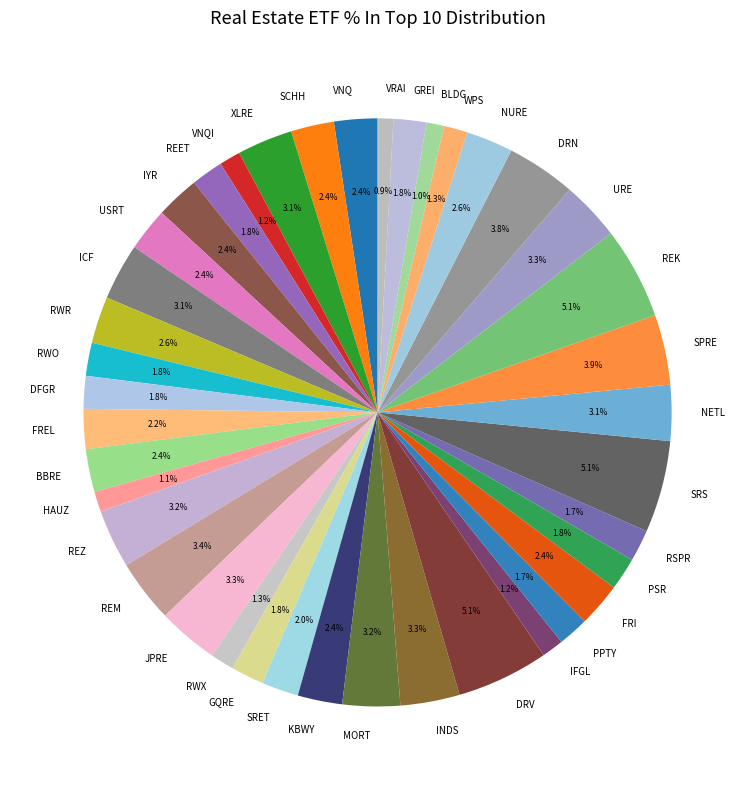

How many segments does this pie chart have?

40